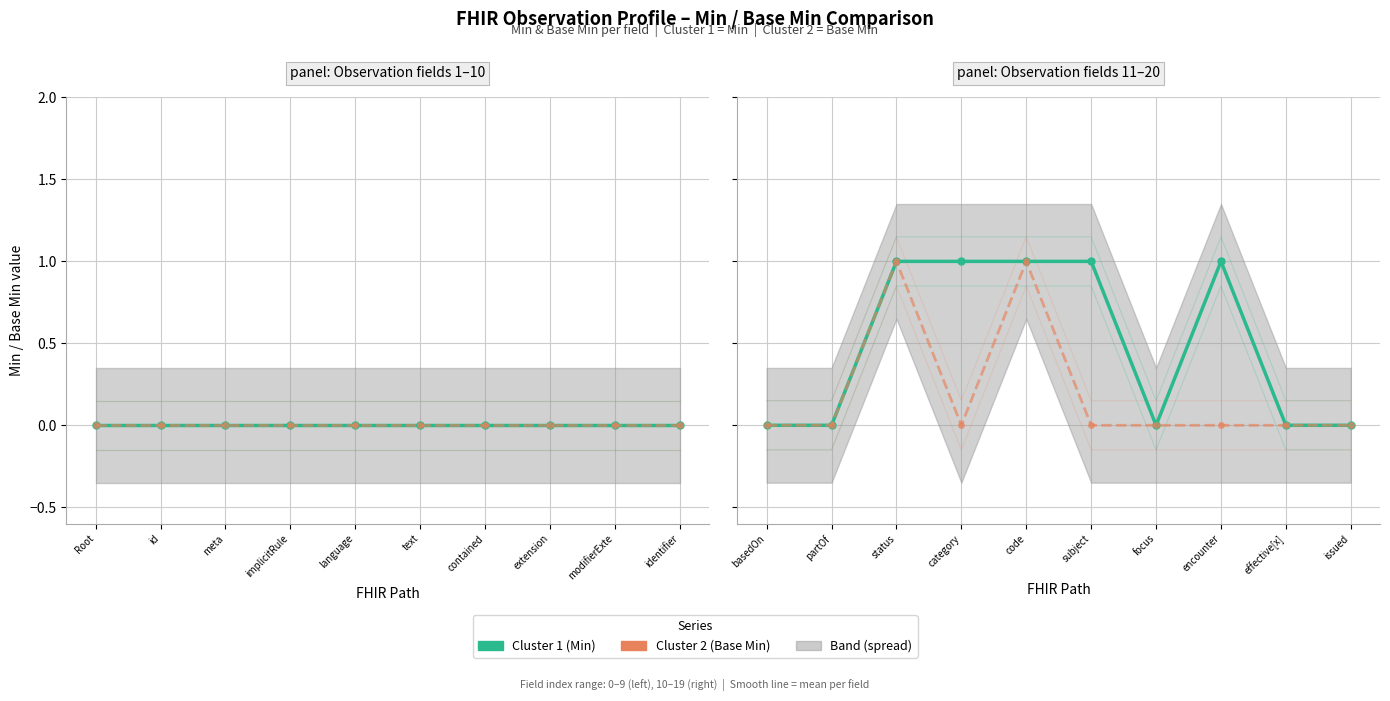

What is the difference between the maximum and minimum values in the Cluster 2 series?

1